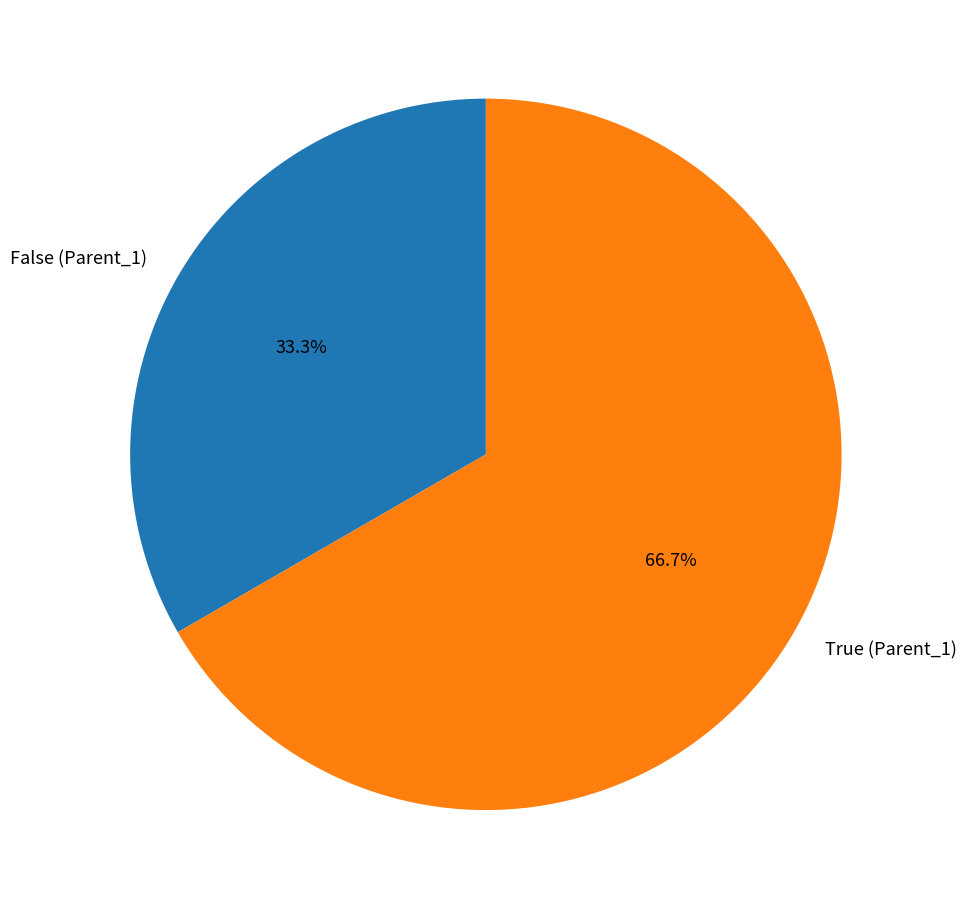

Rank the categories by value from highest to lowest.

True (Parent_1), False (Parent_1)